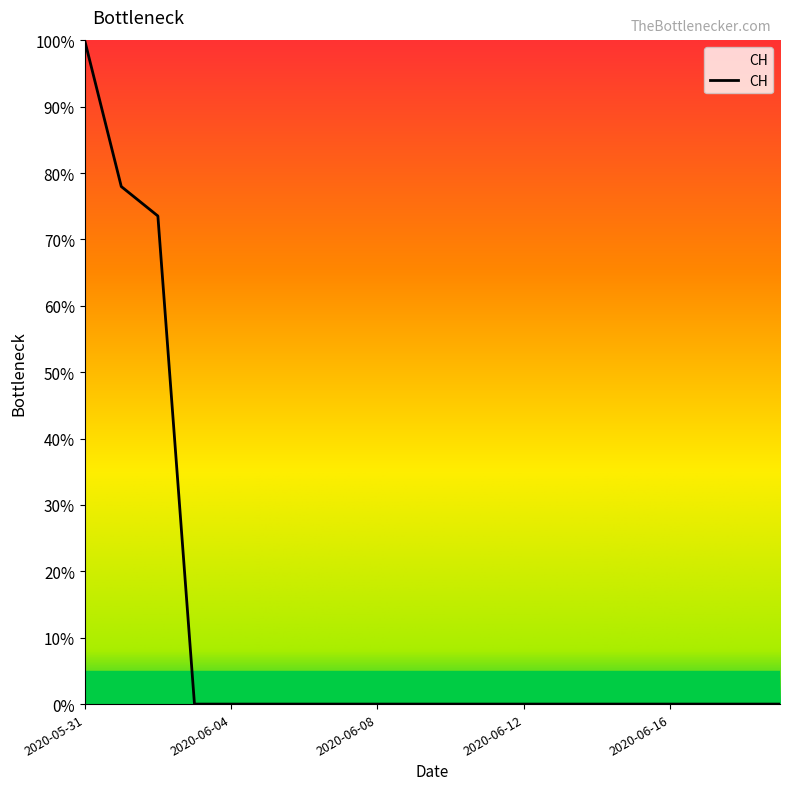

What is the difference between the maximum and minimum values?

100.0